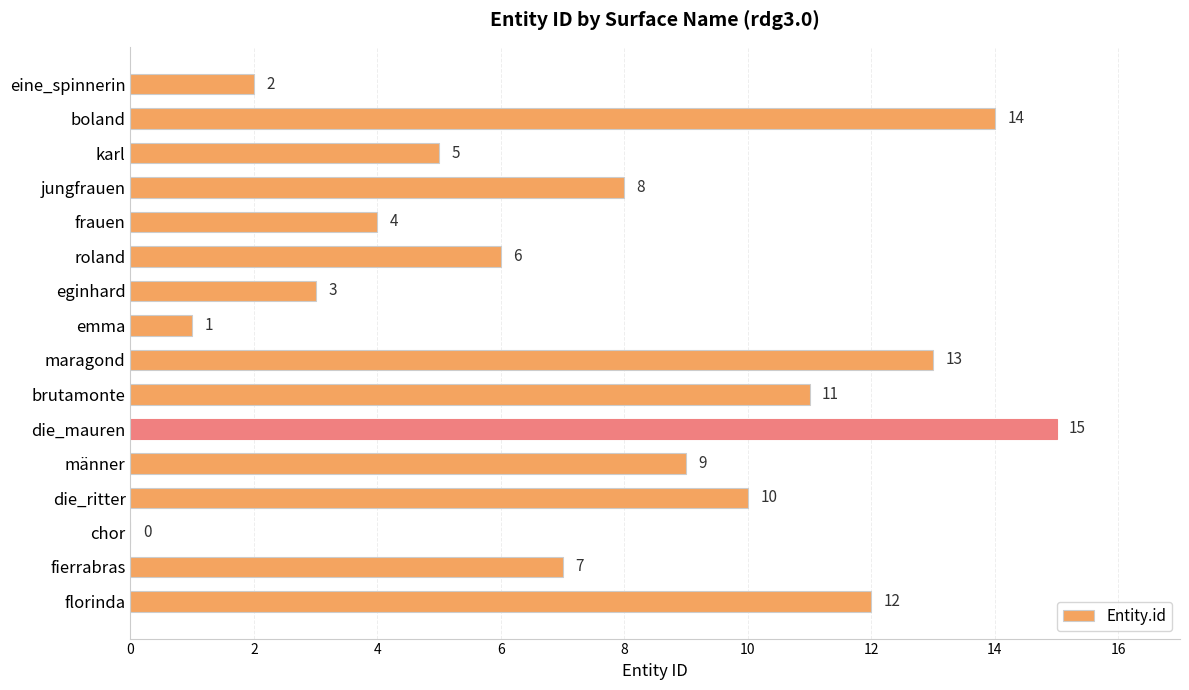

What is the change in value from boland to emma?

-13